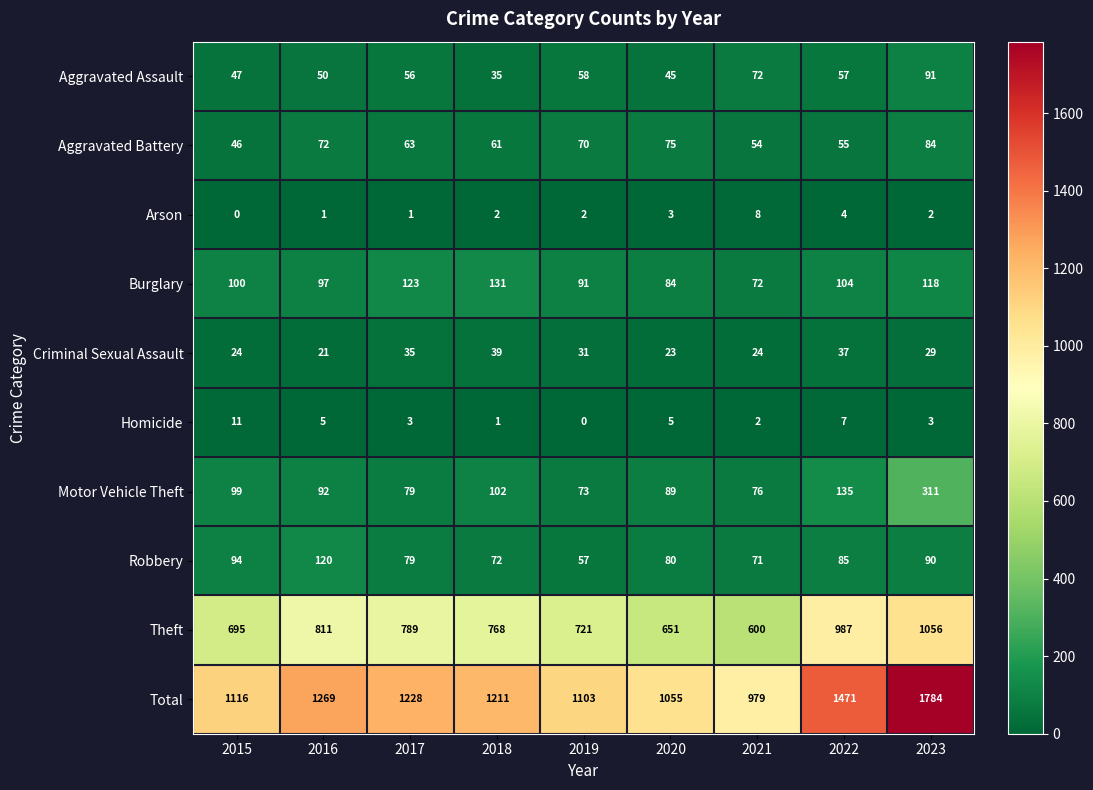

At which category does the chart reach its peak across all series?

2023